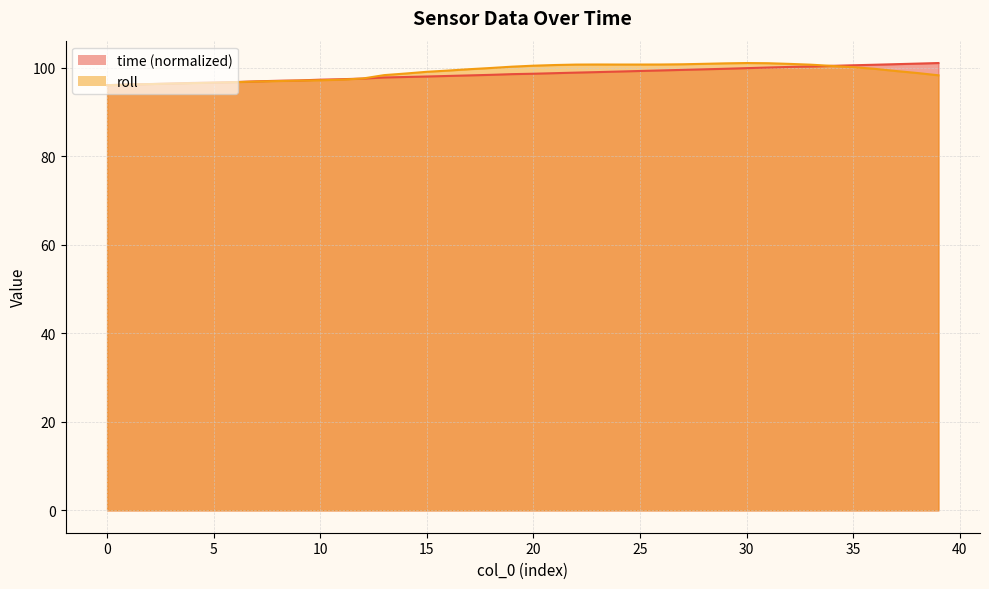

What is the difference between the time values at 10 and 13?

0.5